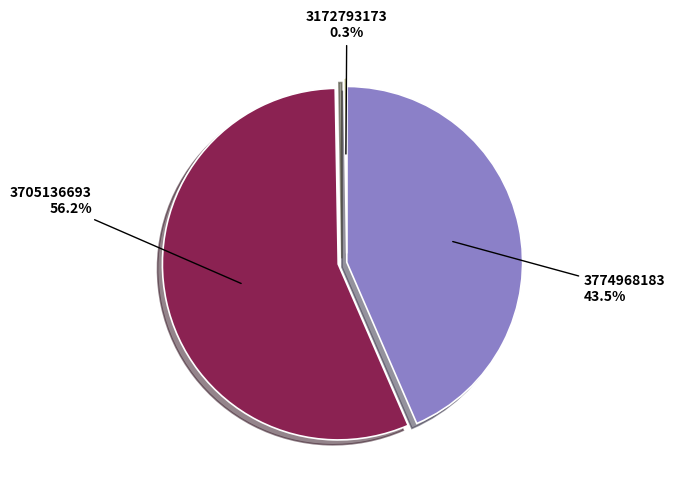

Is there a majority slice in this chart?

Yes